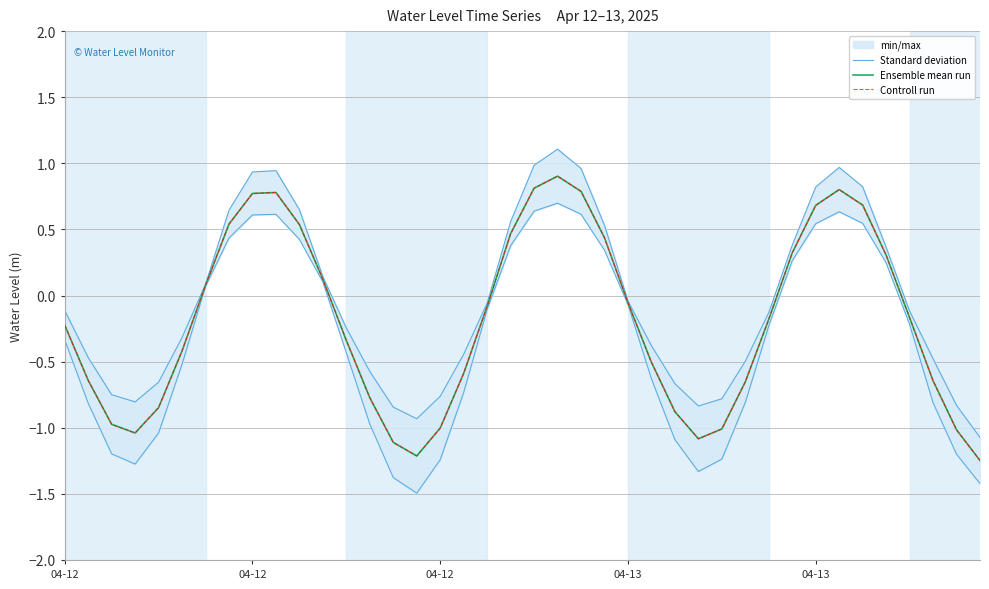

What is the average value of the Controll run series?

-0.2